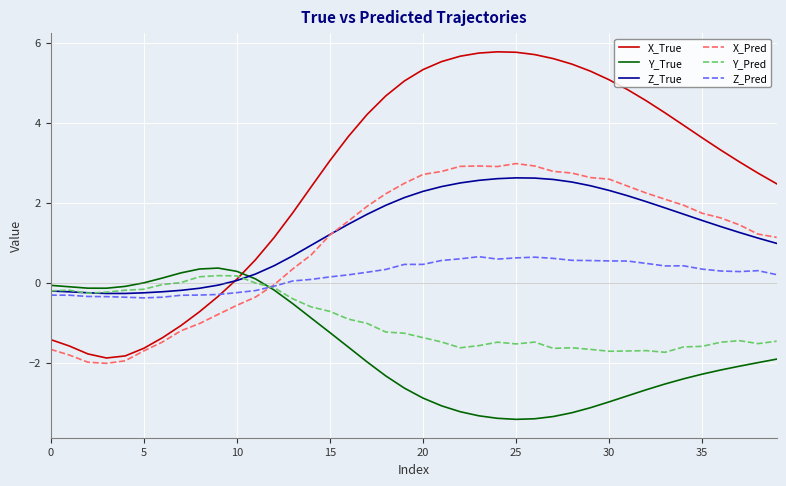

Which series has the largest total across all categories?

X_True